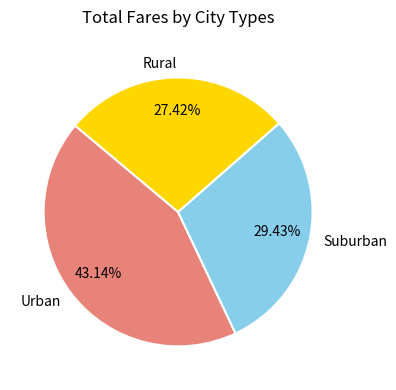

Rank the categories by value from lowest to highest.

Rural, Suburban, Urban